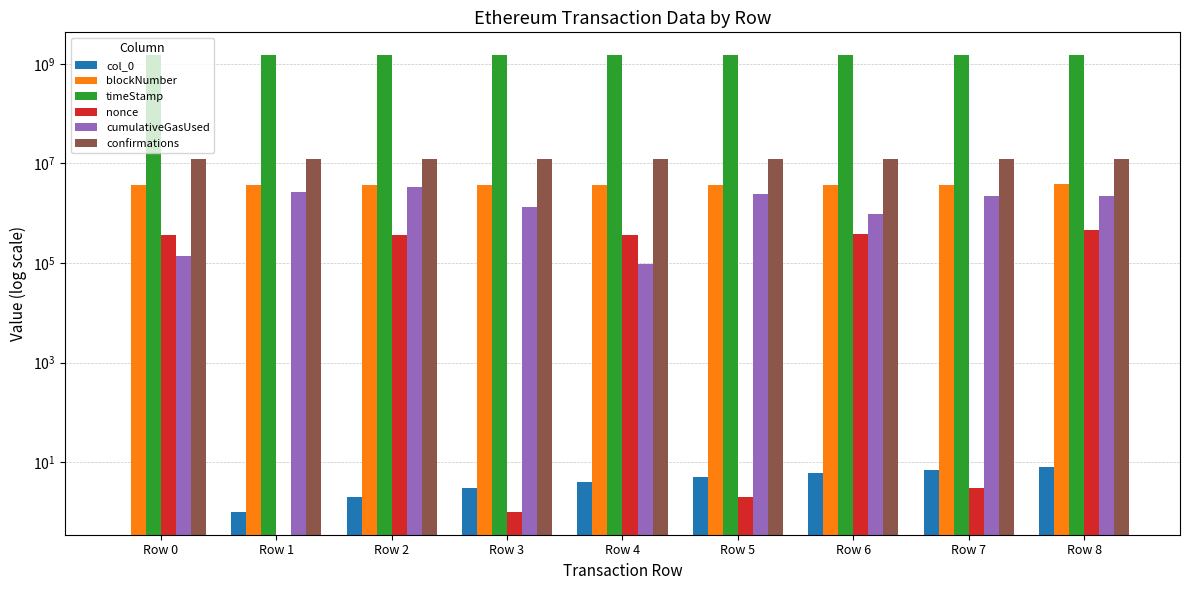

What is the sum of all nonce values?

1917449